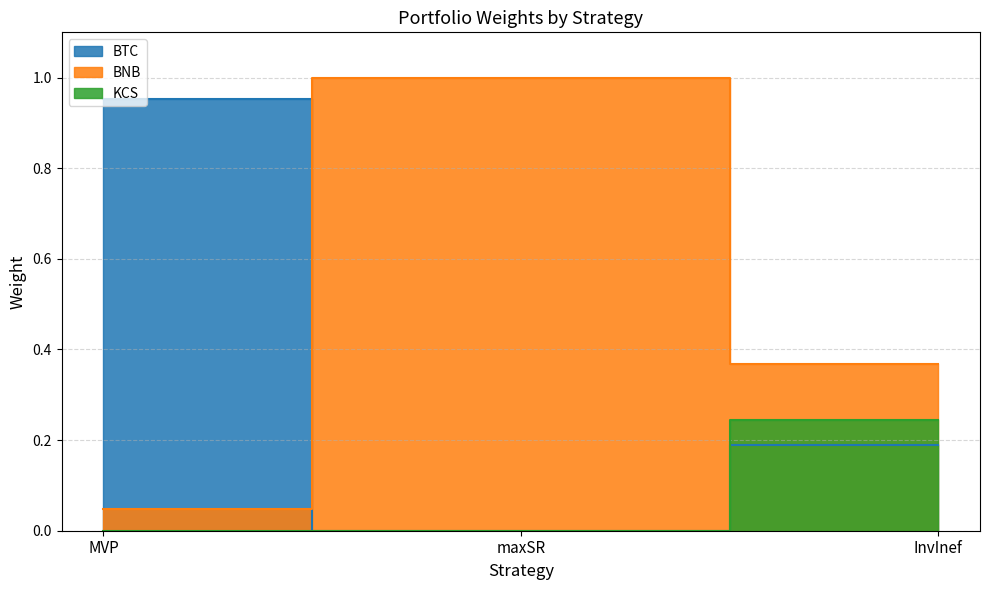

At how many categories does at least one series exceed 0?

3